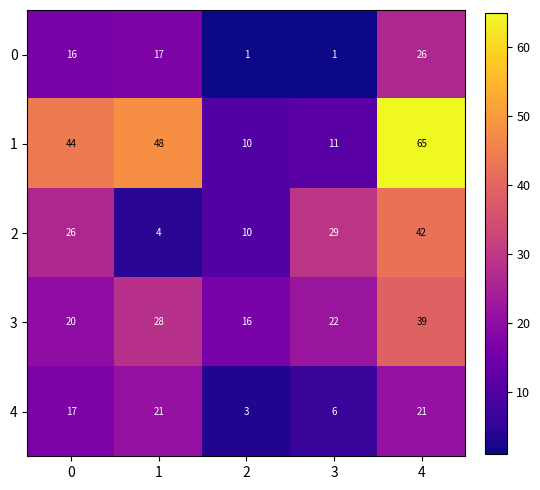

What is the total value across all series at 4?

193